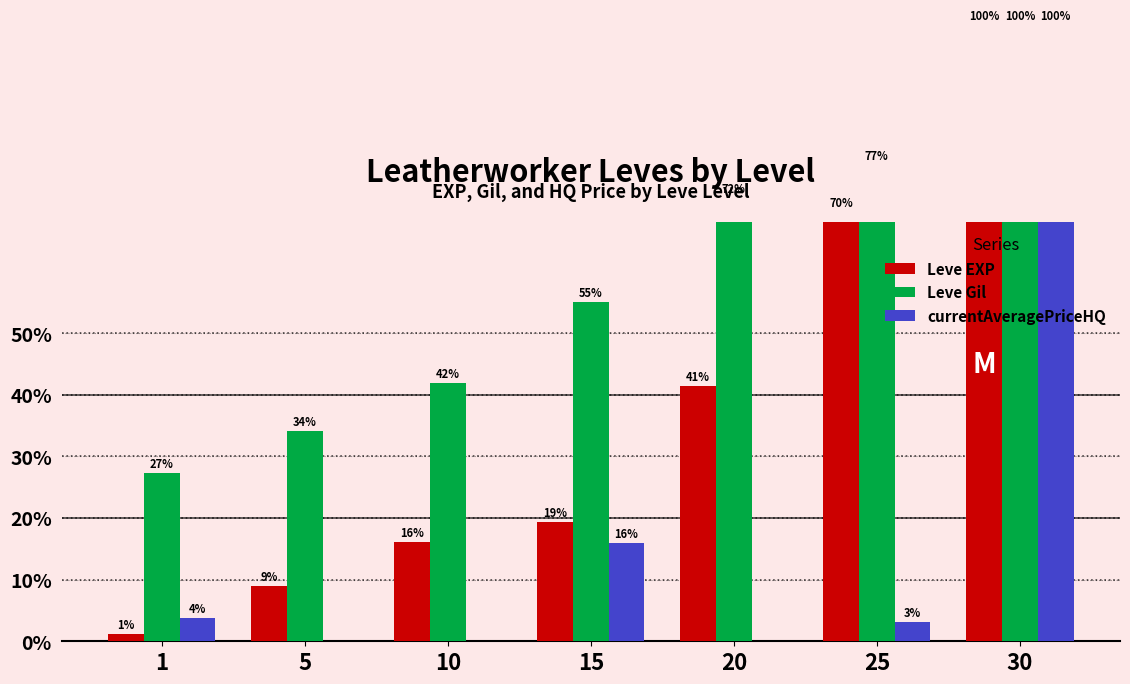

Reading left to right, extract all data points from this chart.

Leve EXP: 1=1.2	5=8.9	10=16.1	15=19.3	20=41.4	25=69.7	30=100.0
Leve Gil: 1=27.3	5=34.1	10=42.0	15=55.1	20=72.0	25=77.3	30=100.0
currentAveragePriceHQ: 1=3.8	5=0.0	10=0.0	15=15.9	20=0.0	25=3.1	30=100.0